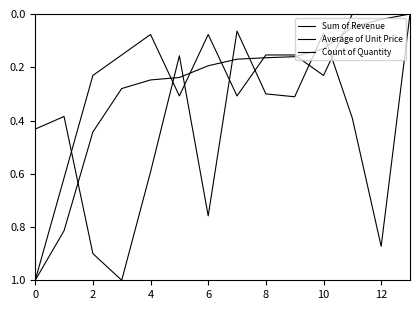

At how many categories does at least one series exceed 0?

13